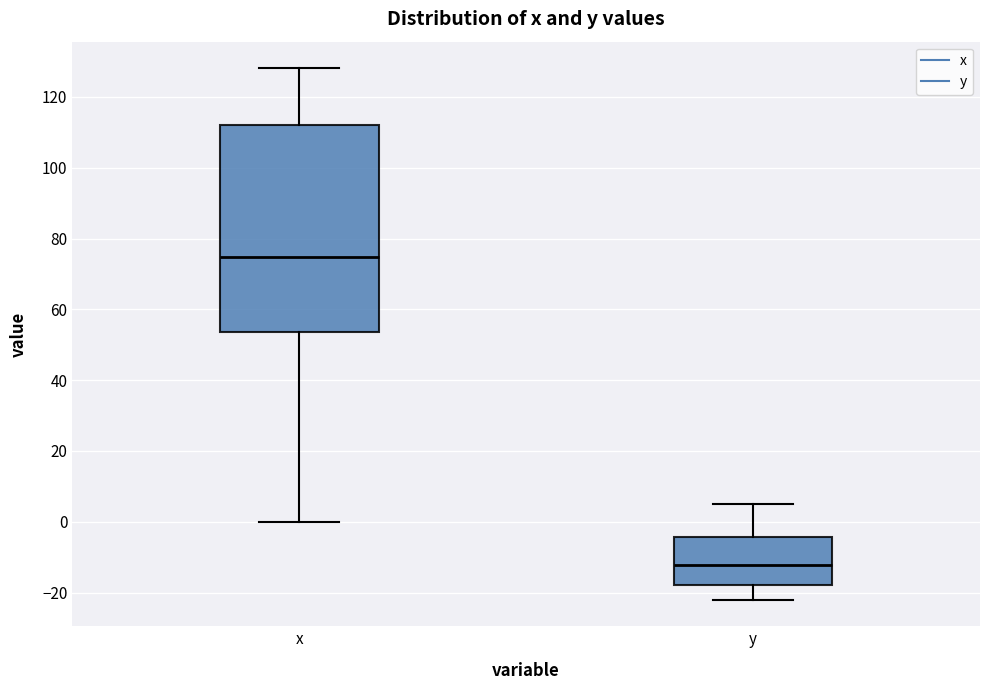

Reading left to right, read every box against the y-axis: the position of its median line, the range the box covers, and the ends of its whiskers. The values are not printed on the chart, so give them approximately, as read against the axis.

x: median 74, box 54 to 112, whiskers 0 to 128
y: median -12, box -18 to -4, whiskers -22 to 6